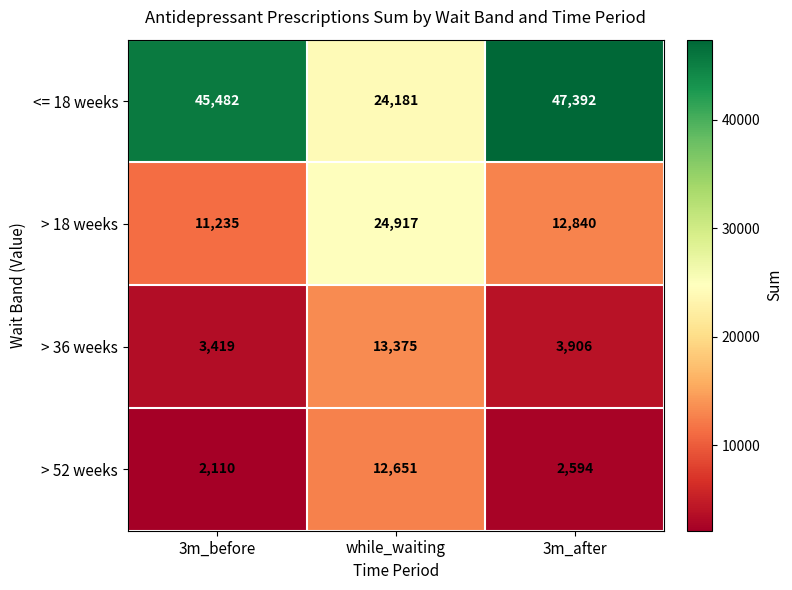

Rank the series at 3m_before from highest to lowest value.

<= 18 weeks, > 18 weeks, > 36 weeks, > 52 weeks